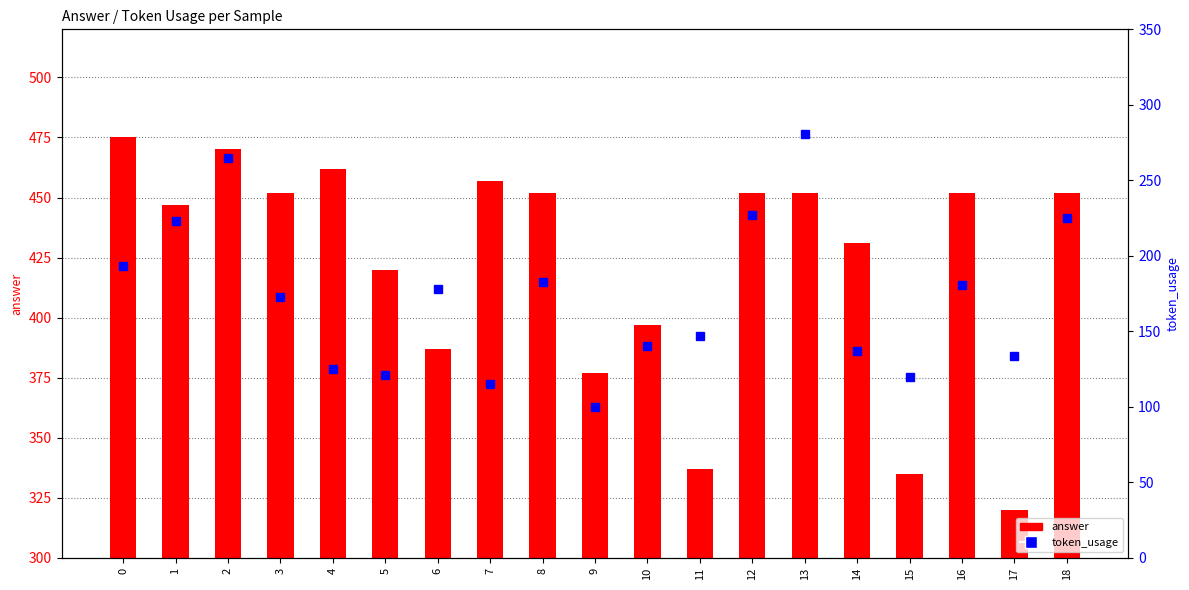

What are all the series names shown in the legend?

answer, token_usage